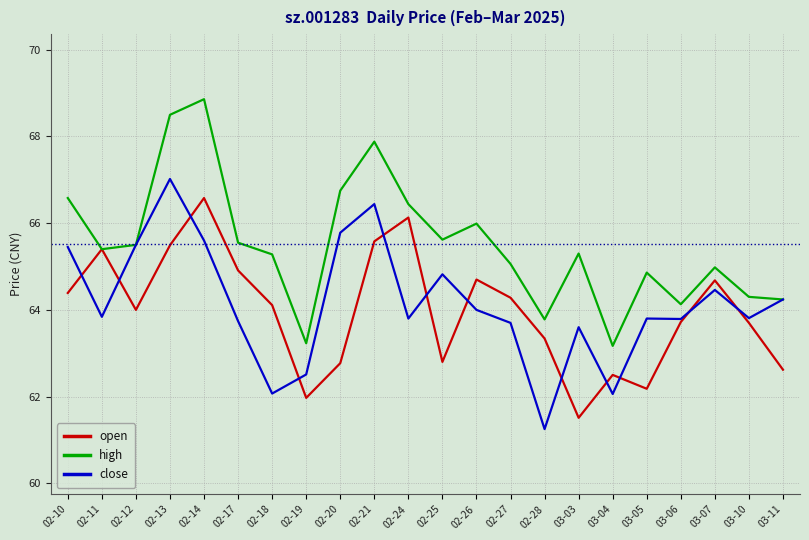

What position from the right is 02-28?

8